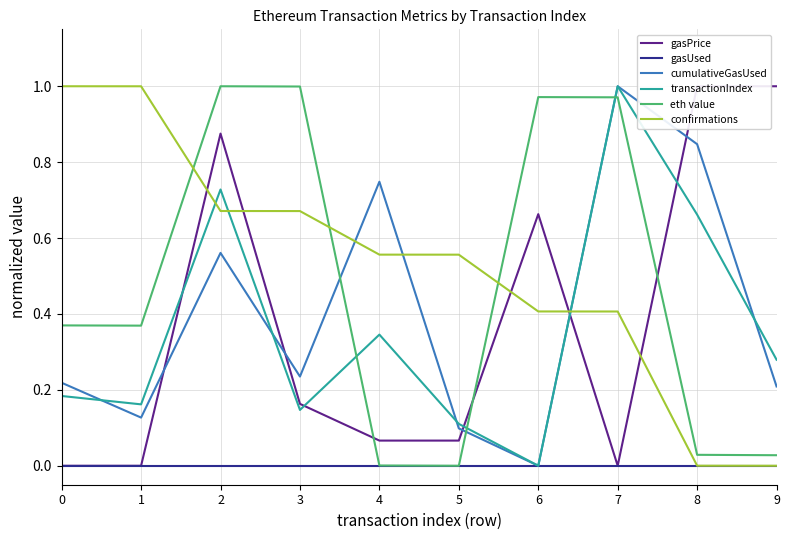

How many values in the confirmations series exceed 0?

9